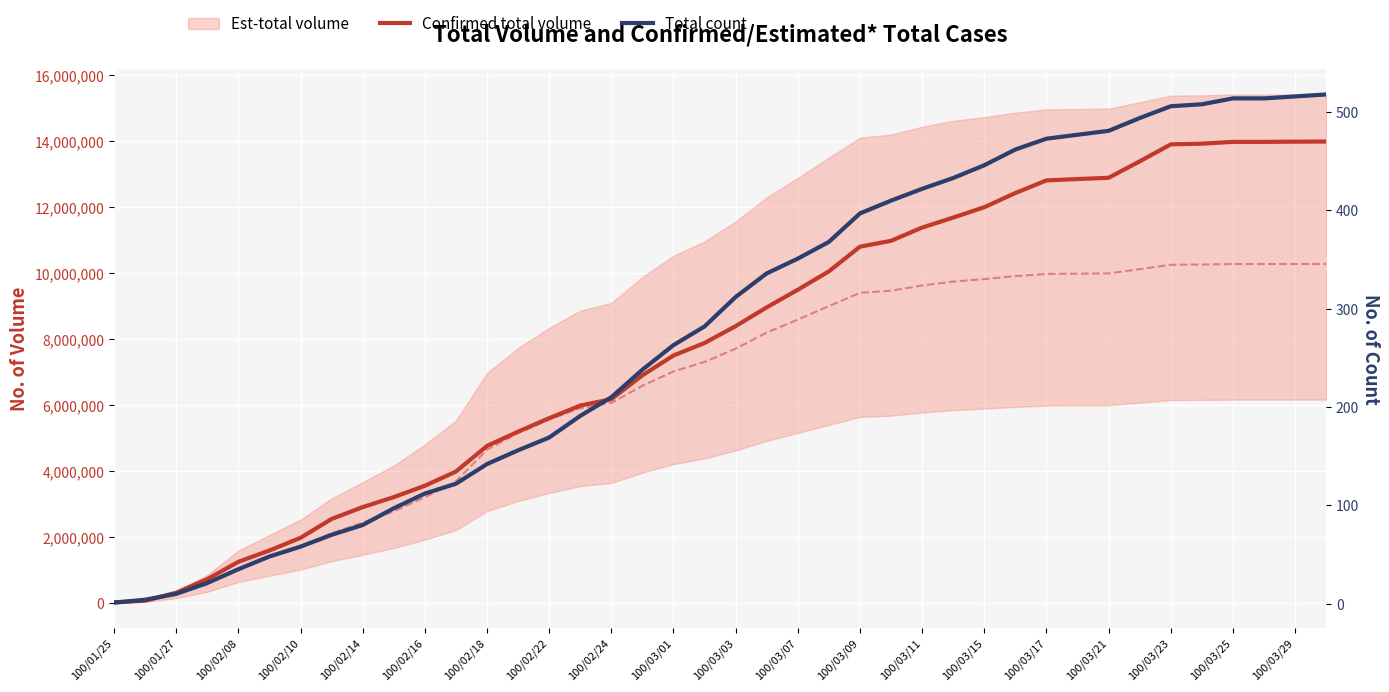

True or false: Total count has more than 1 points higher than both neighbors.

False